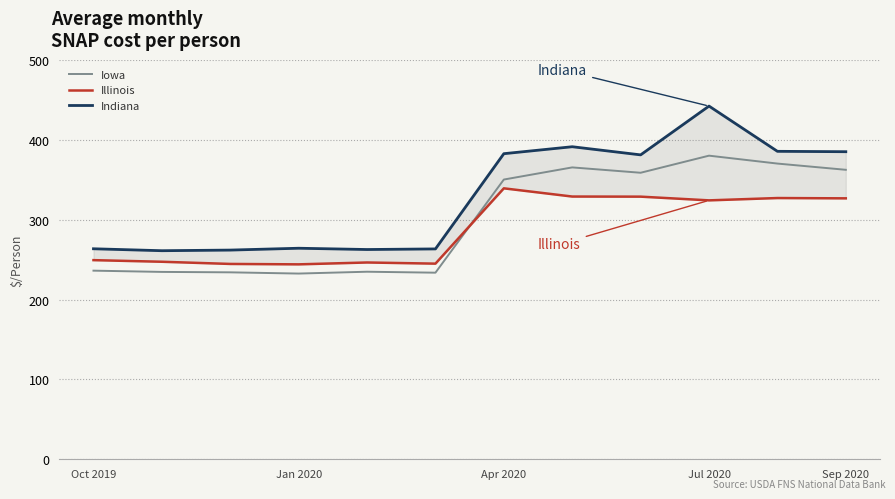

The Iowa series shows 585.5 at Sep 2020. True or false?

False